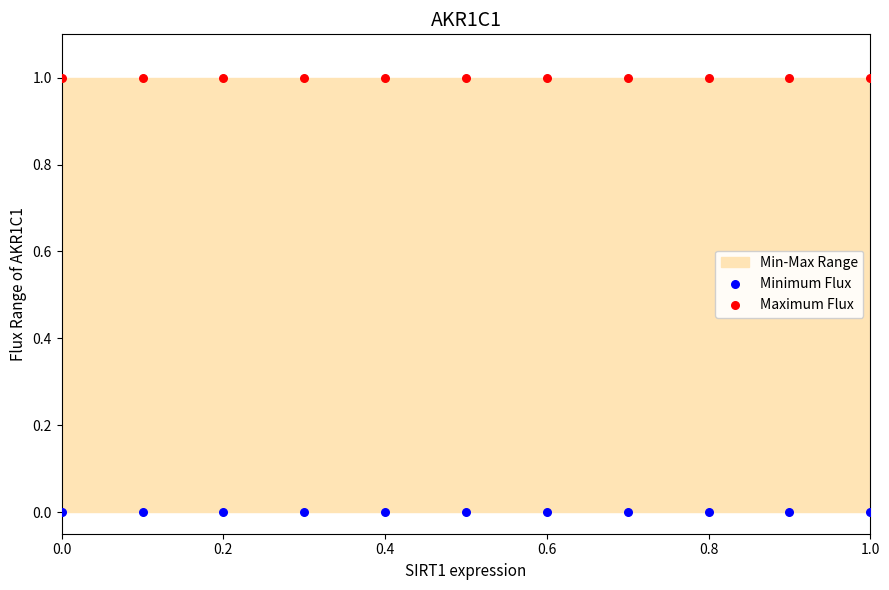

Which series reaches the minimum Y coordinate?

Minimum Flux